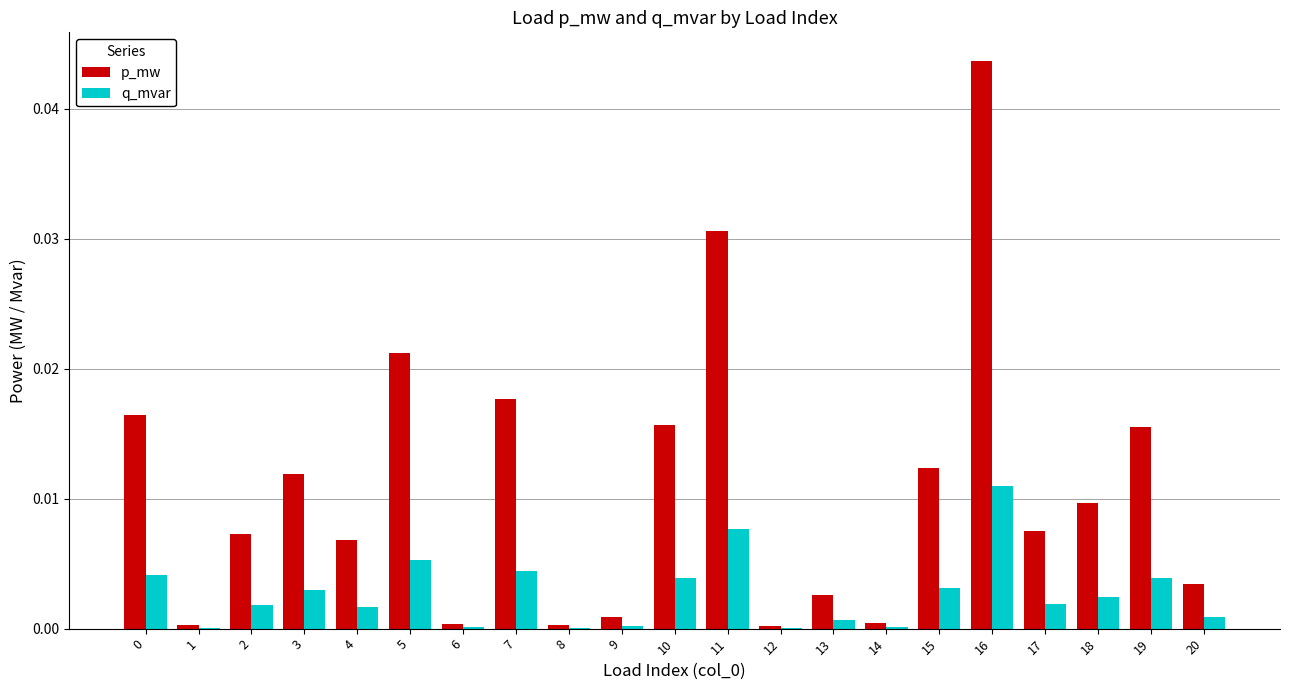

Which series has the largest total across all categories?

p_mw